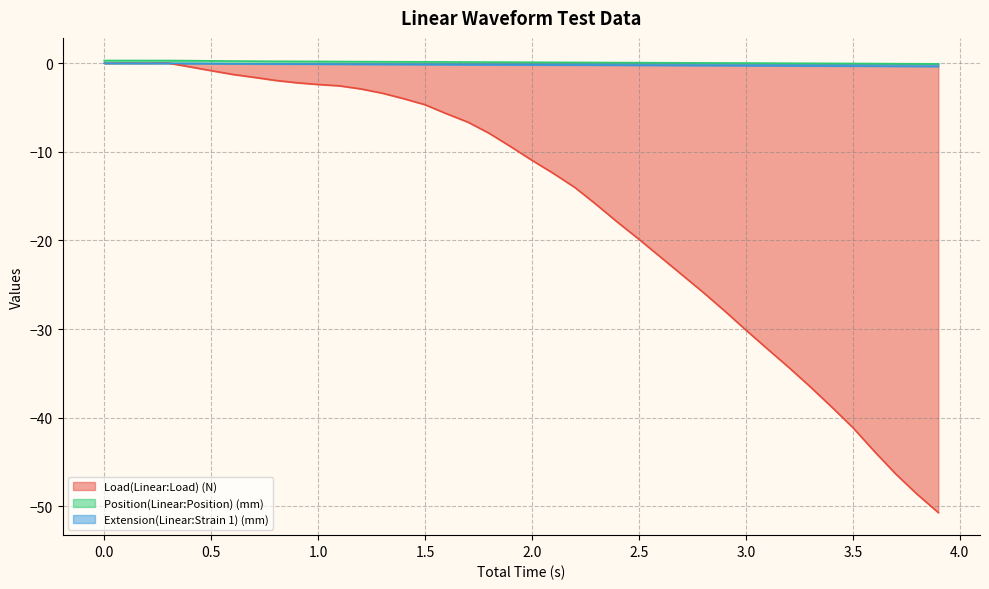

At which category does the chart reach its minimum across all series?

3.9